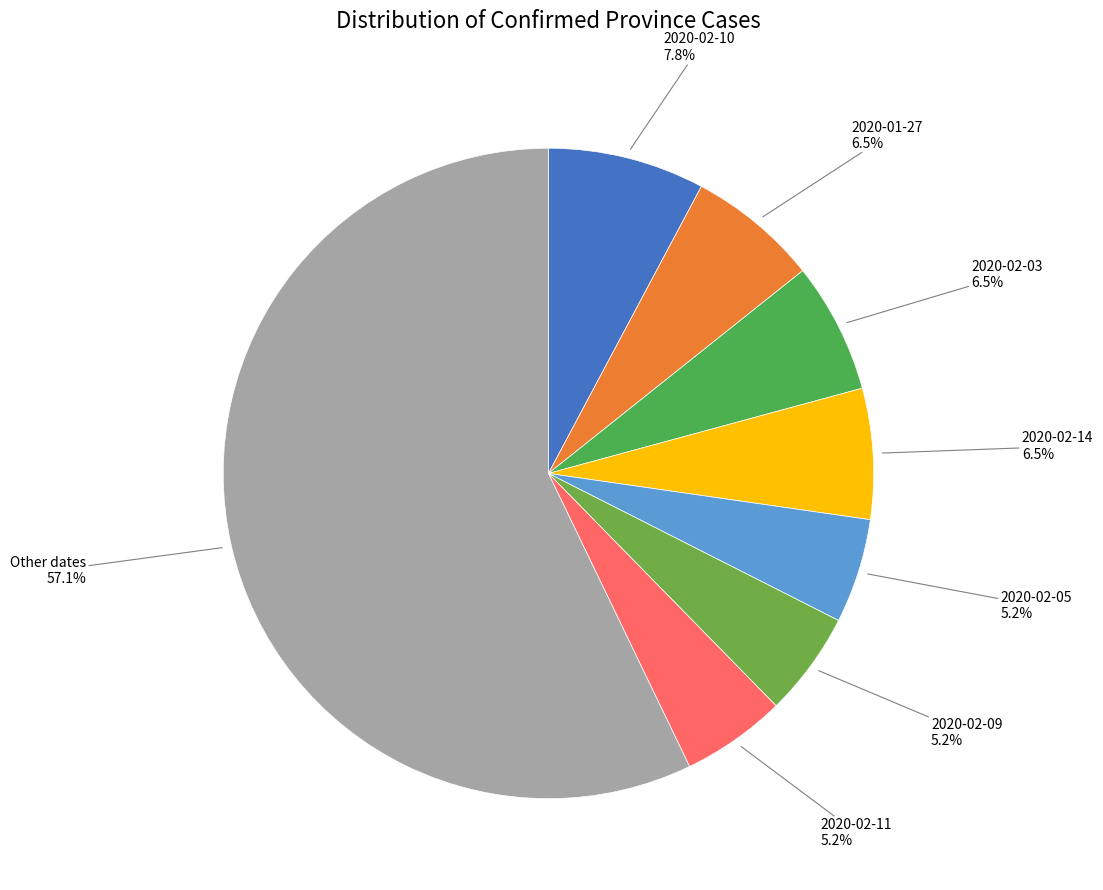

What percentage do 2020-02-14 and 2020-02-03 together represent?

13.0%